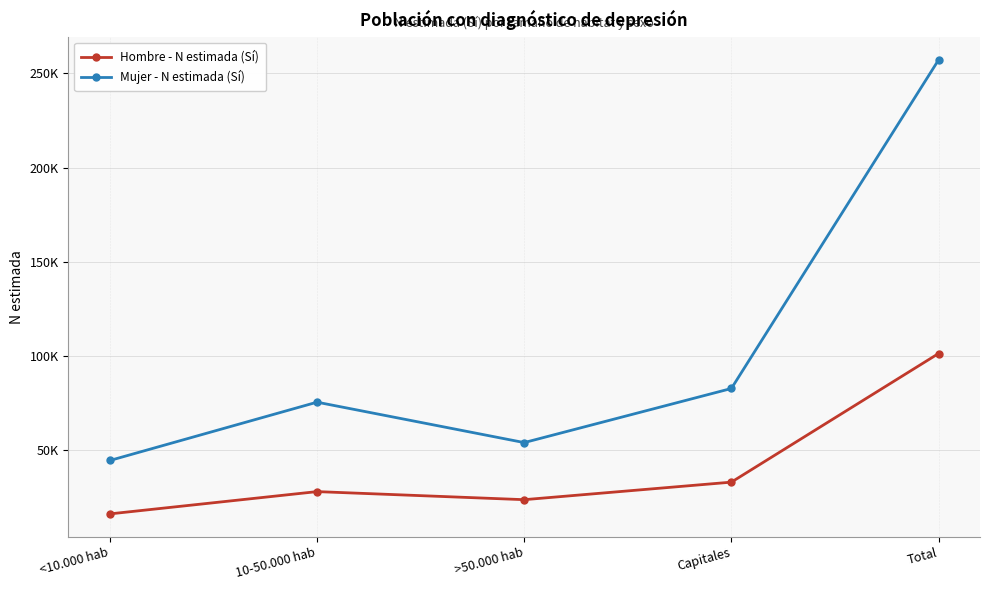

Rank the categories by Hombre - N estimada (Sí) value from highest to lowest.

Total, Capitales, 10-50.000 hab, >50.000 hab, <10.000 hab